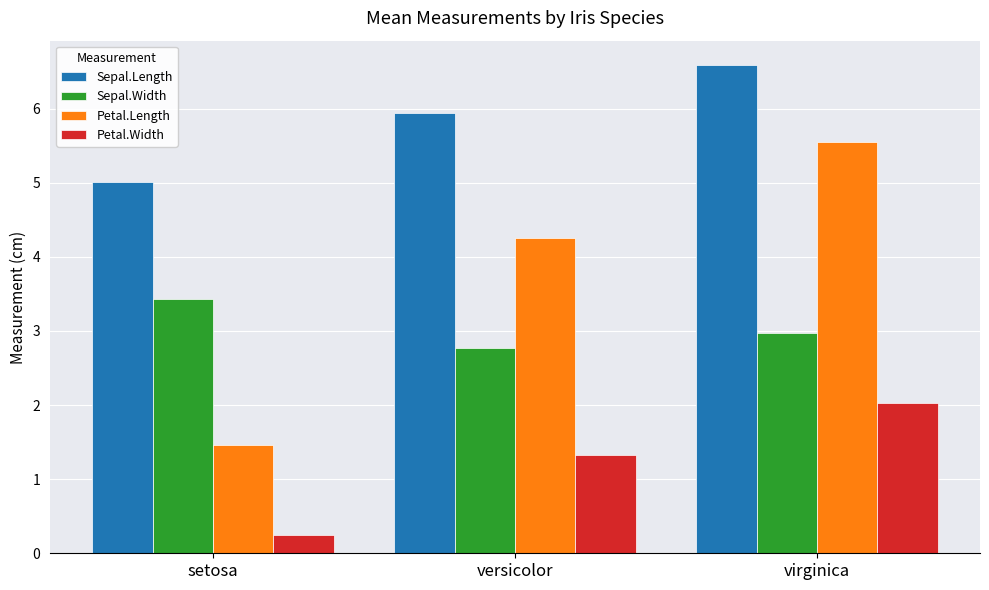

Count the Petal.Length values in the range 1 to 5.

2